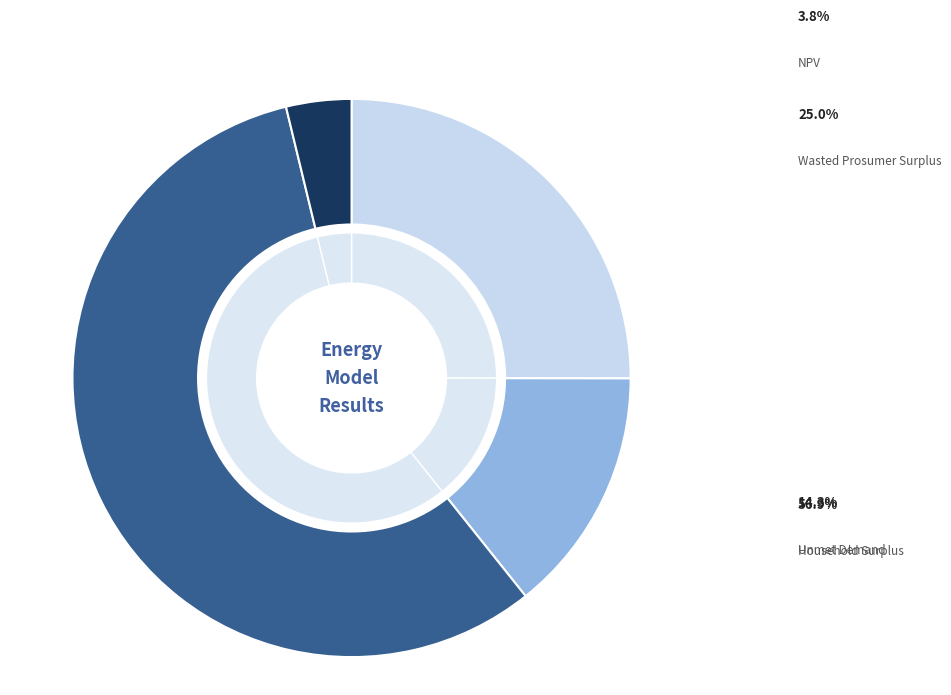

Does any single category account for the majority?

Yes